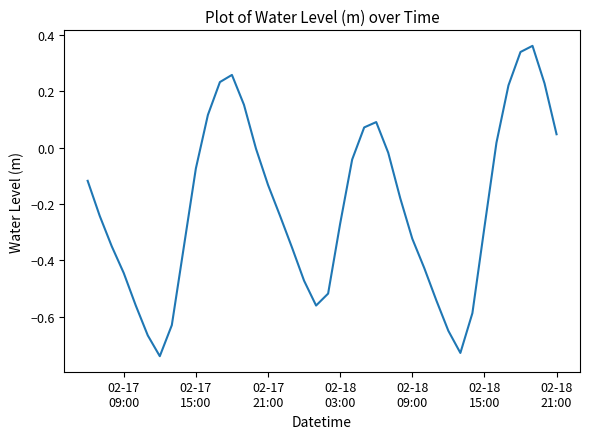

What is the difference between the maximum and minimum values?

1.1